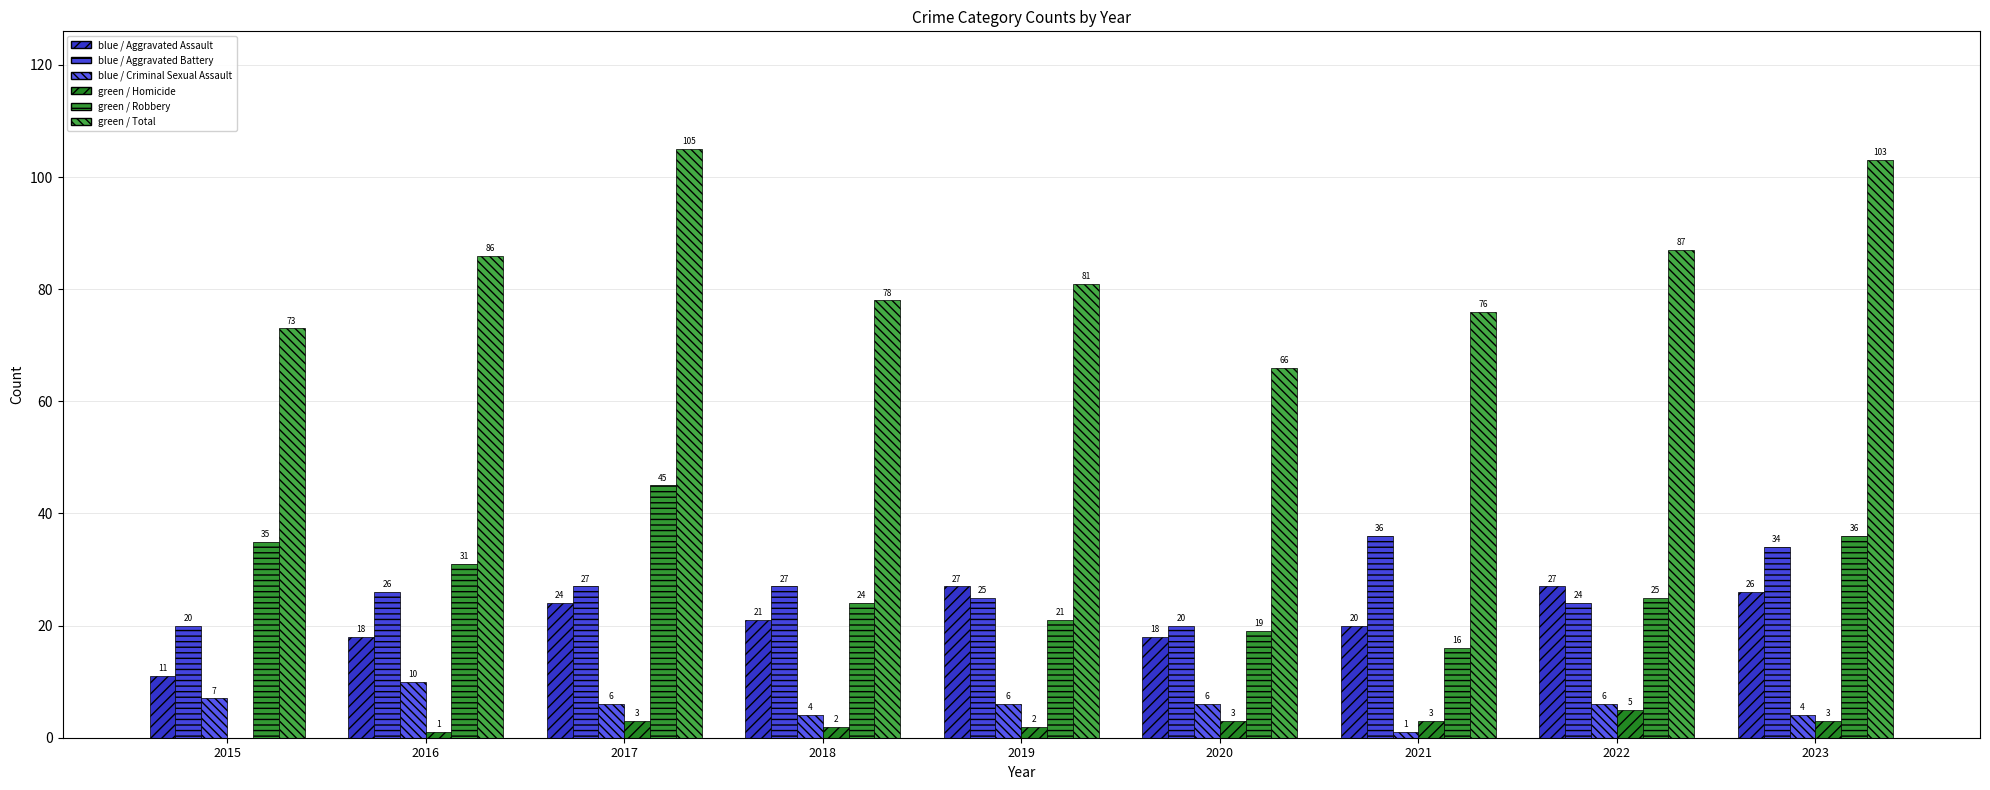

What is the highest value of the blue / Criminal Sexual Assault series?

10